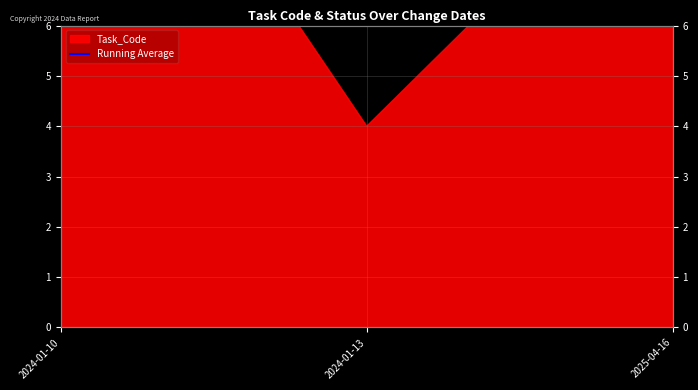

Rank the categories by value from highest to lowest.

2024-01-10, 2025-04-16, 2024-01-13